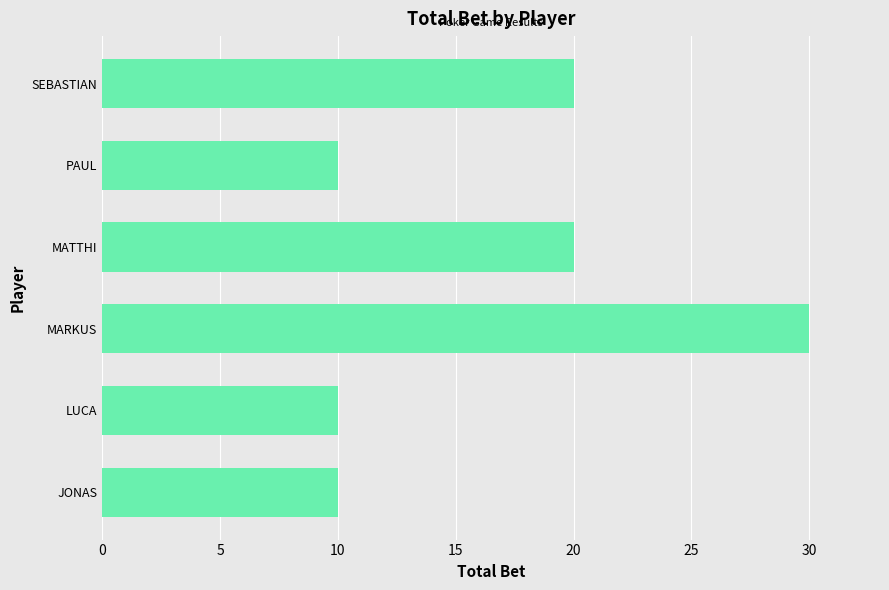

The value at JONAS is 14. True or false?

False